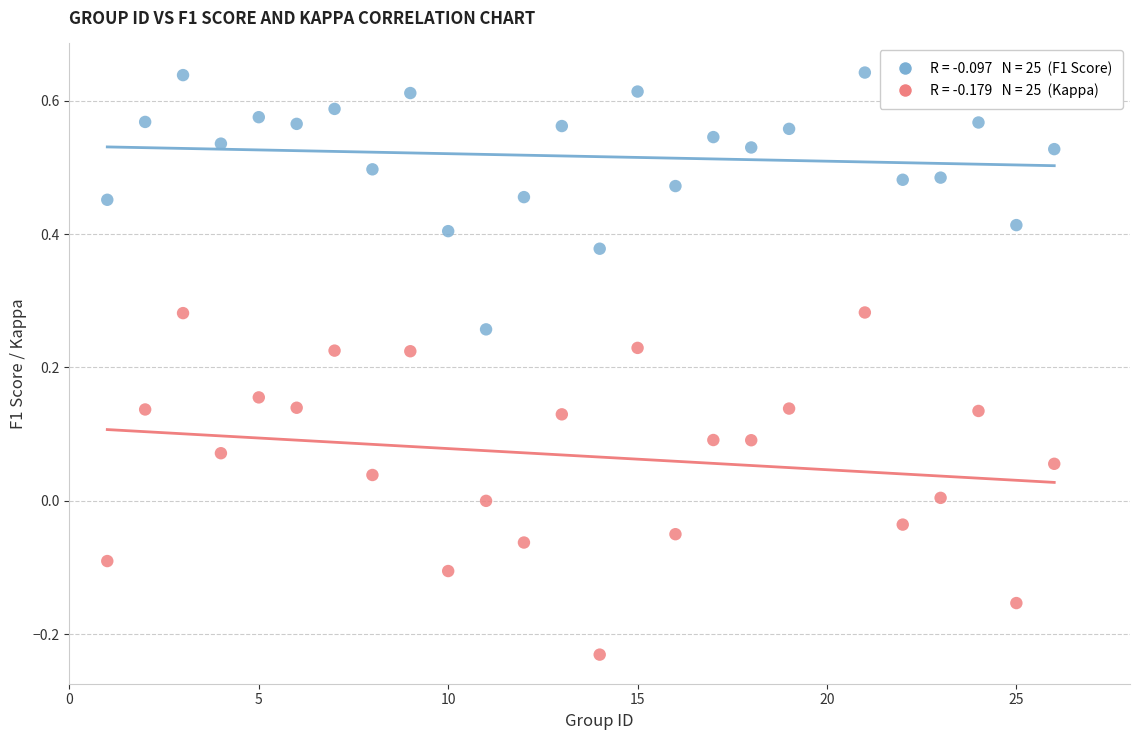

Across all data points, what is the range of Y values (max minus min)?

0.9